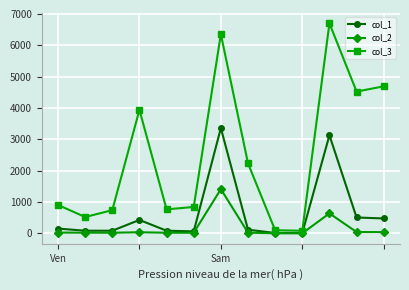

Which series has the largest total across all categories?

col_3